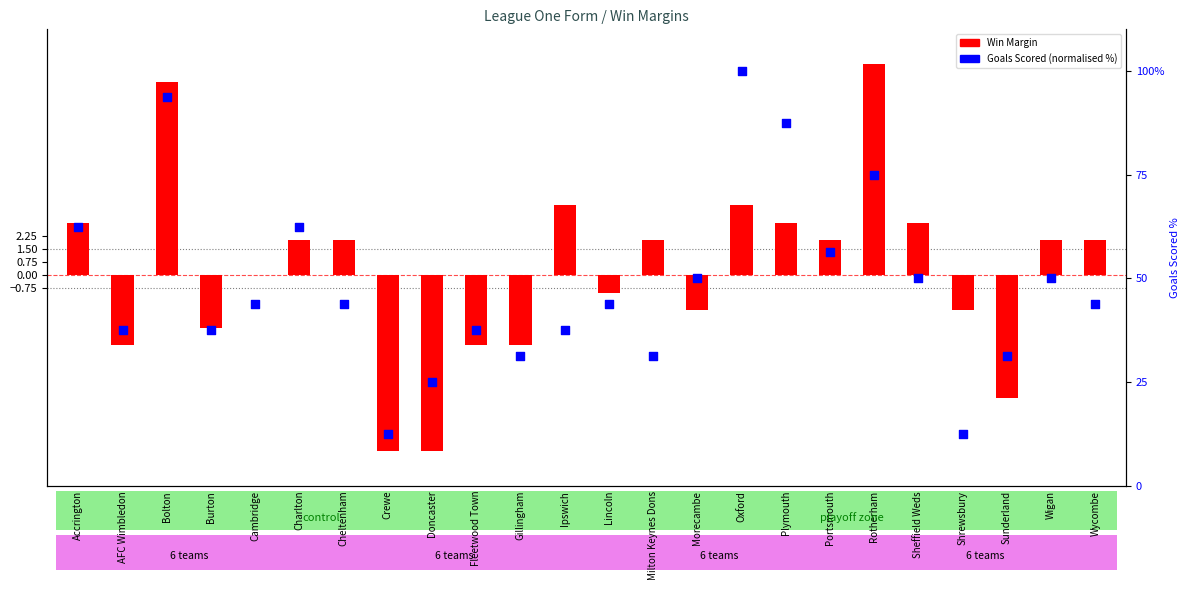

Between Morecambe and Bolton, which is larger?

Bolton